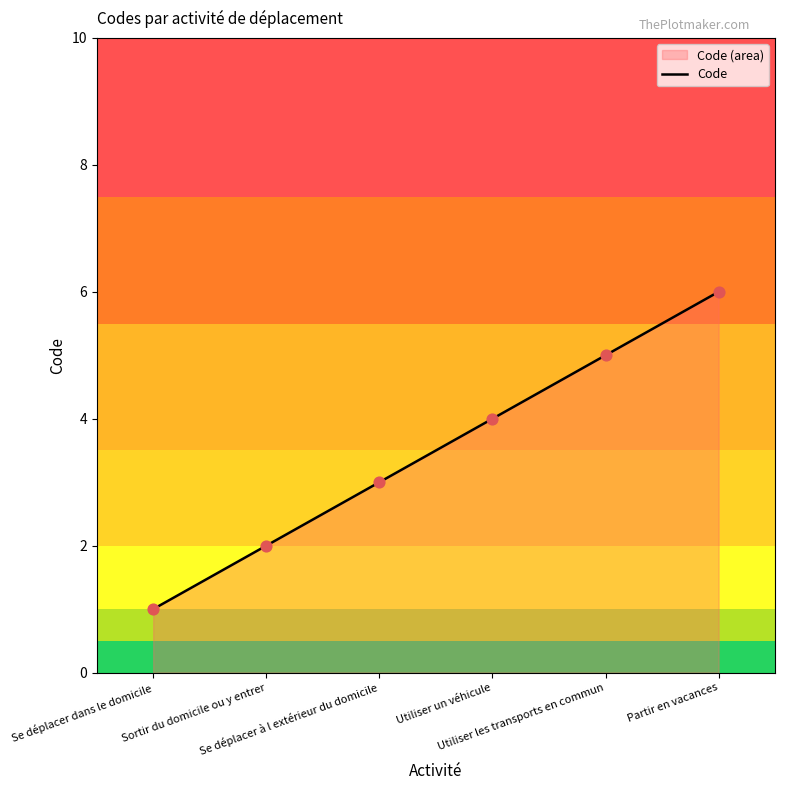

Which has a higher value, Se déplacer à l extérieur du domicile or Utiliser les transports en commun?

Utiliser les transports en commun